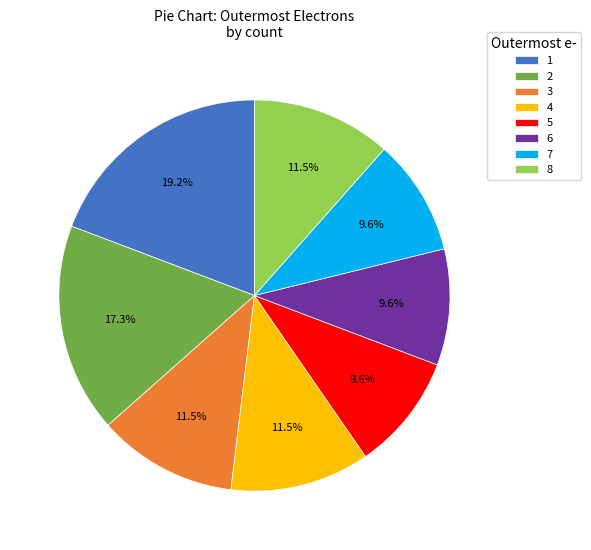

Is 6 the majority of the pie?

No